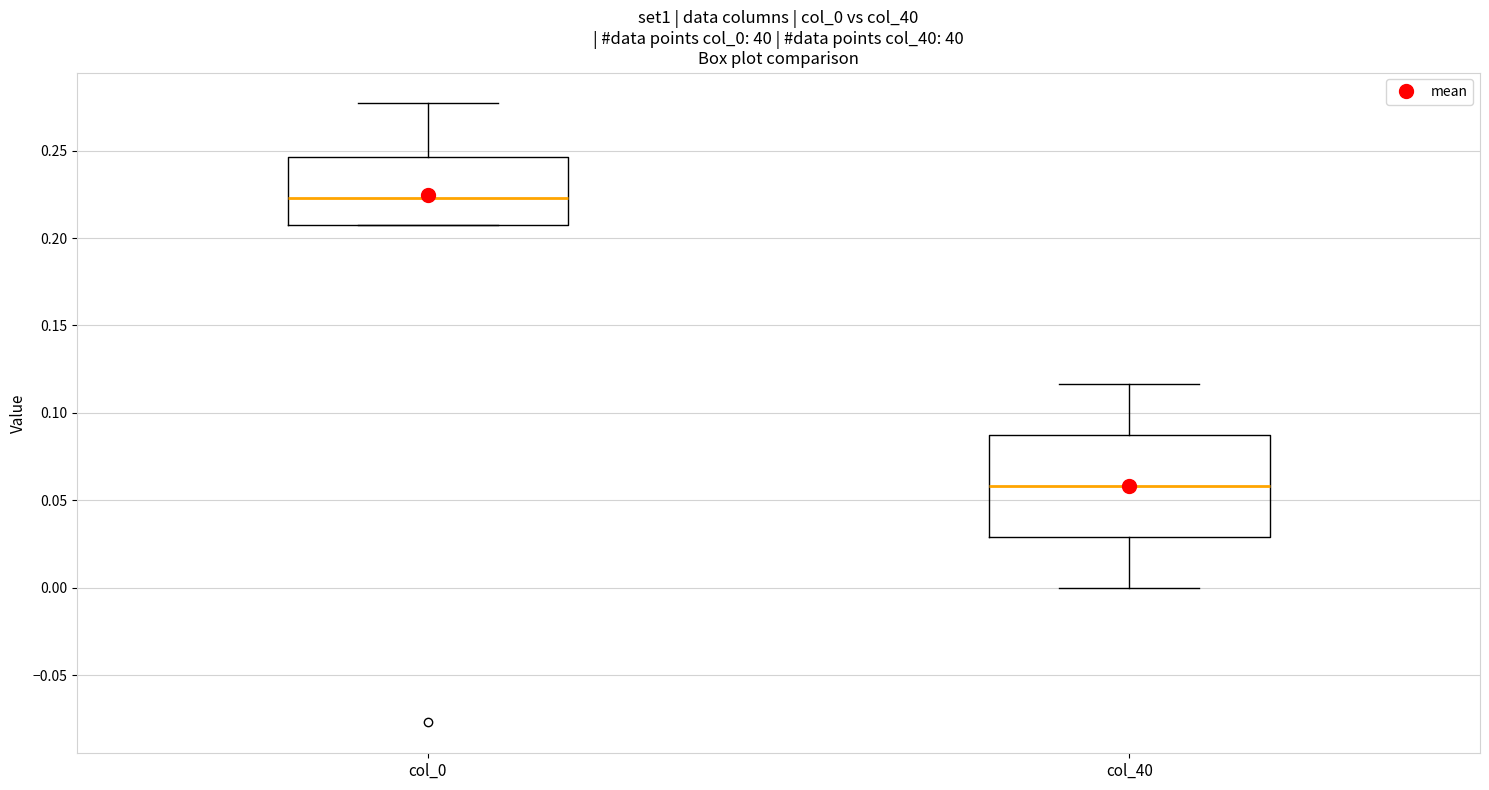

Reading left to right, transcribe this box plot: for each box, give where its median line is, the range the box spans, and where its two whiskers end, as read against the y-axis. The values are not printed on the chart, so give them approximately, as read against the axis.

col_0: median 0.225, box 0.210 to 0.245, whiskers 0.210 to 0.275
col_40: median 0.060, box 0.030 to 0.085, whiskers 0.000 to 0.115